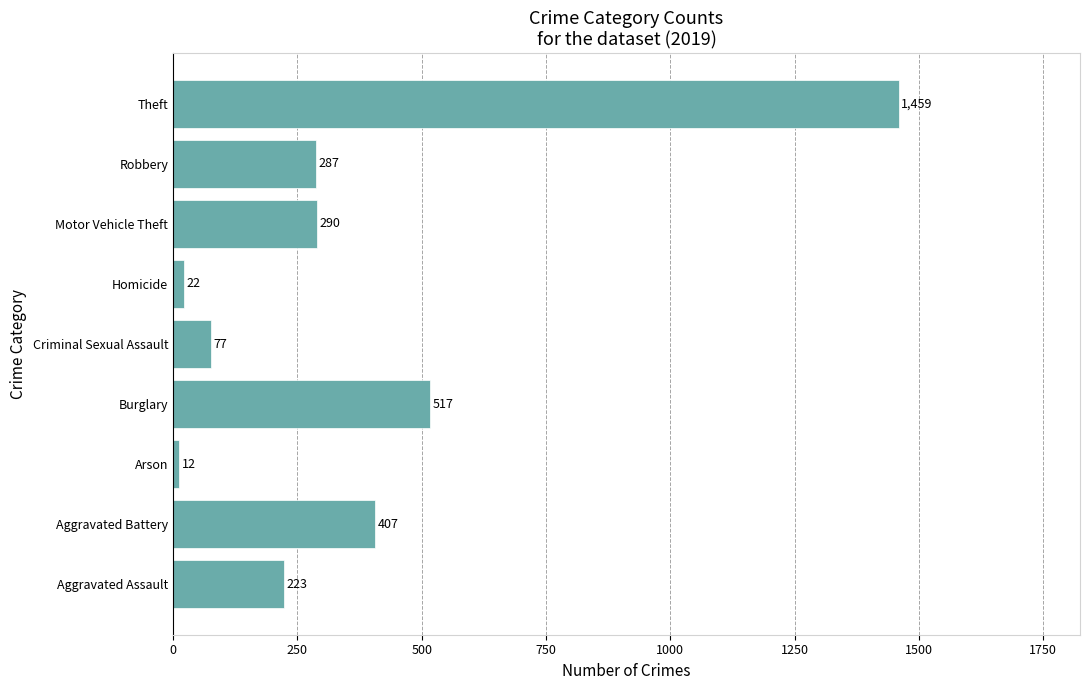

Which label corresponds to the largest value in the chart?

Theft